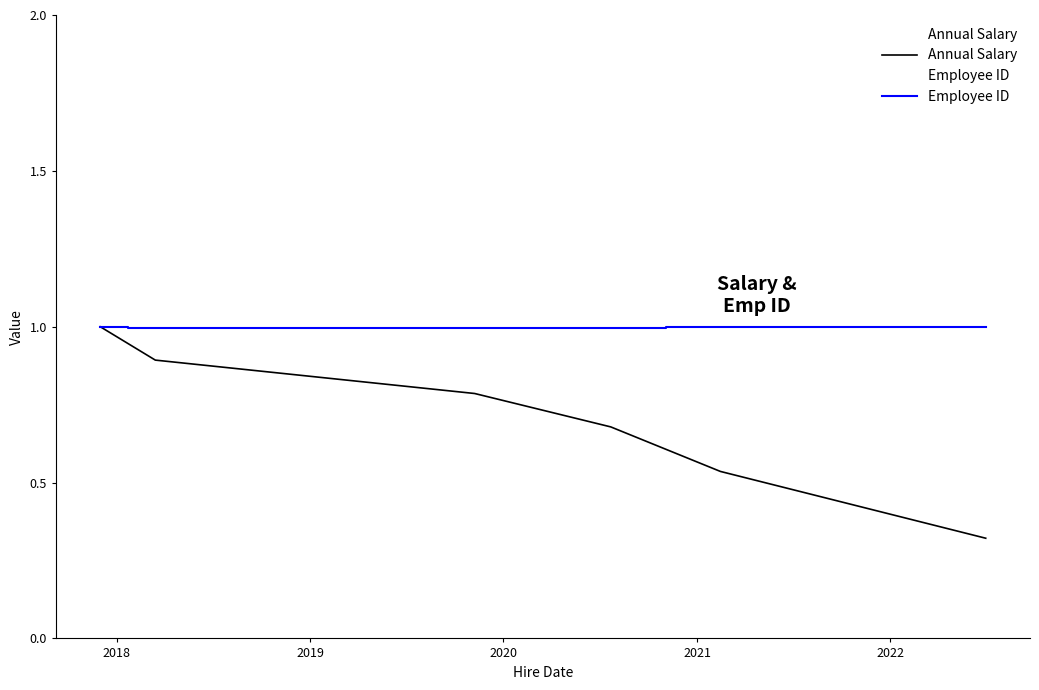

True or false: Employee ID and Annual Salary cross at least once.

False